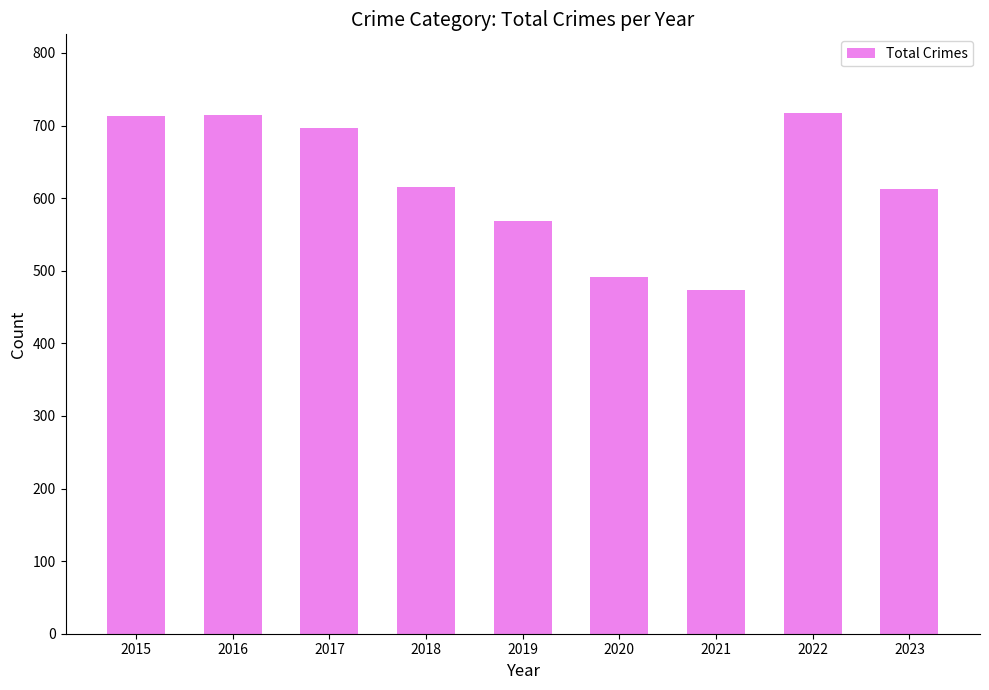

What is the difference between the values at 2019 and 2022?

150